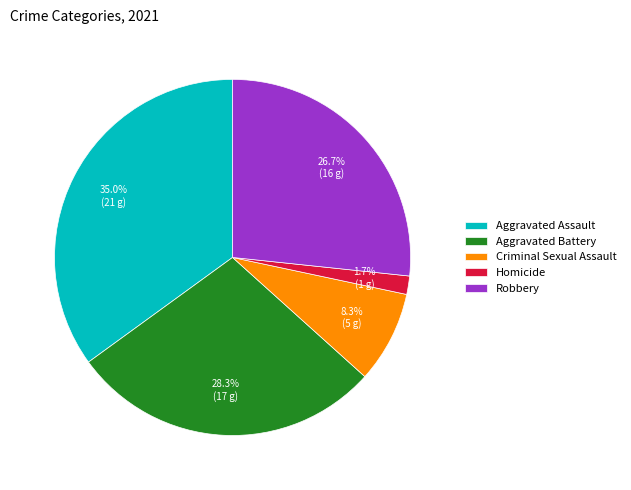

To the nearest percent, what is the difference between the Robbery and Criminal Sexual Assault slice percentages?

18%